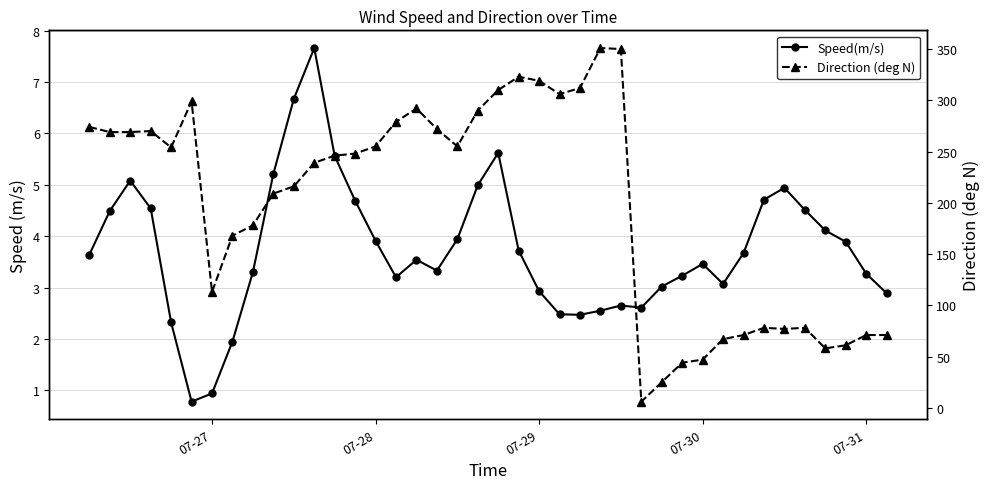

What is the value of the Direction (deg N) point at the 3rd from the left?

269.0